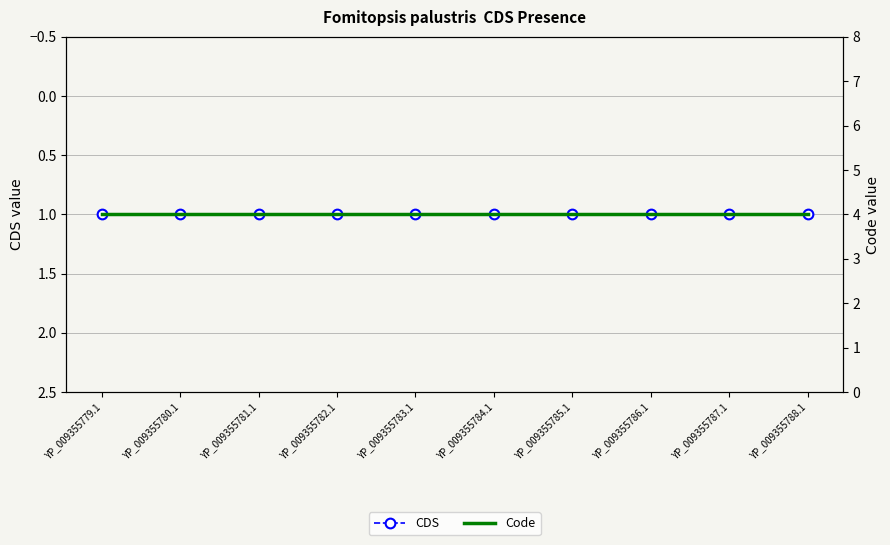

What is the difference between the highest and lowest values at YP_009355783.1?

3